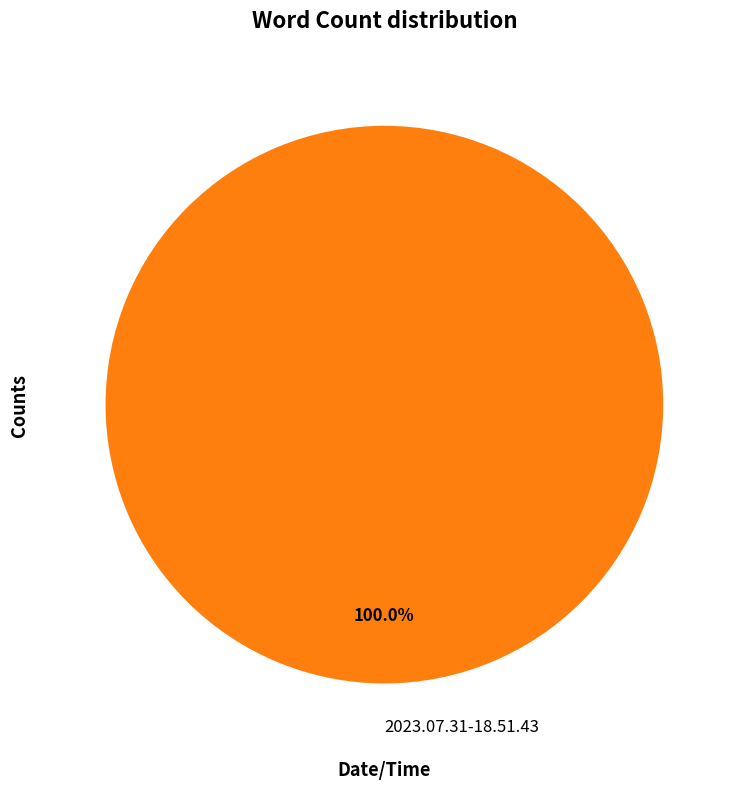

Rank the categories by value from highest to lowest.

2023.07.31-18.51.43